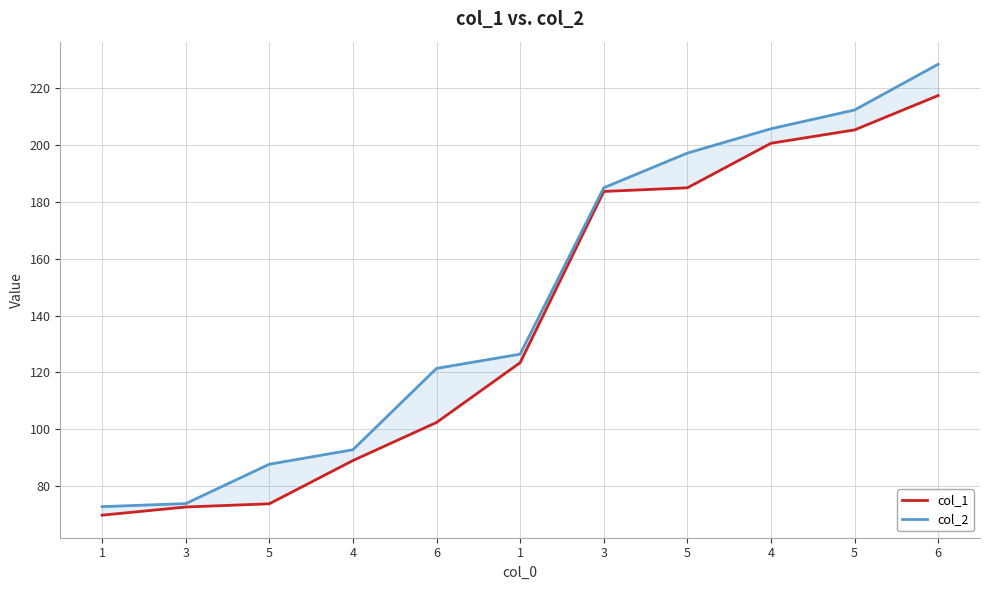

Rank the series by their average value, from highest to lowest.

col_2, col_1